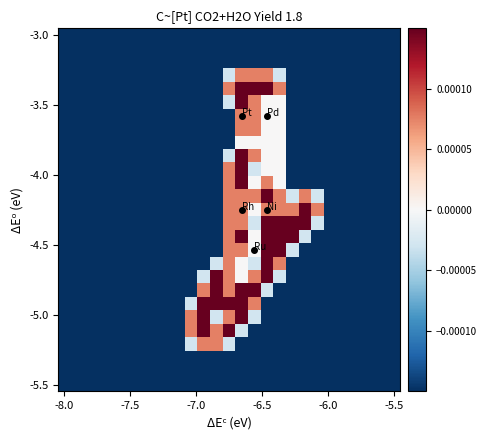

Which label corresponds to the smallest value in the chart?

-8.0